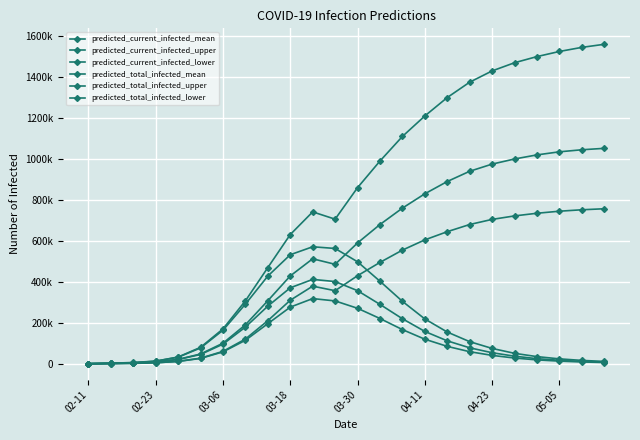

What is the difference between the second highest and second lowest values in the predicted_total_infected_mean series?

1043081